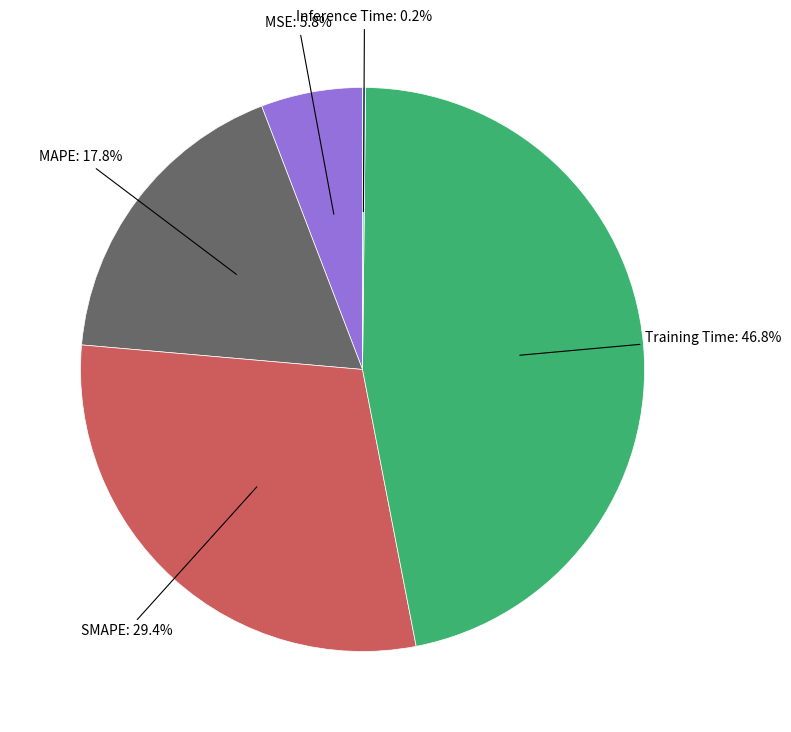

Does any single category account for the majority?

No